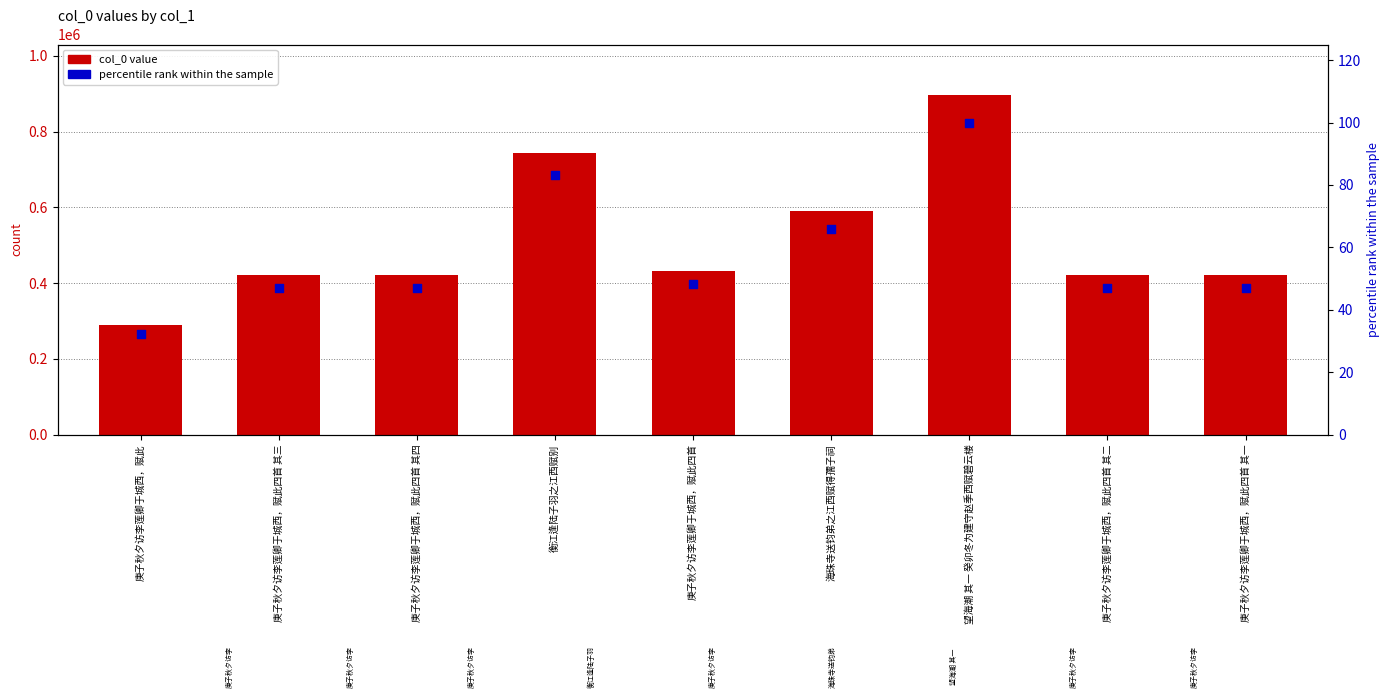

What are all the series names shown in the legend?

col_0 value, percentile rank within the sample